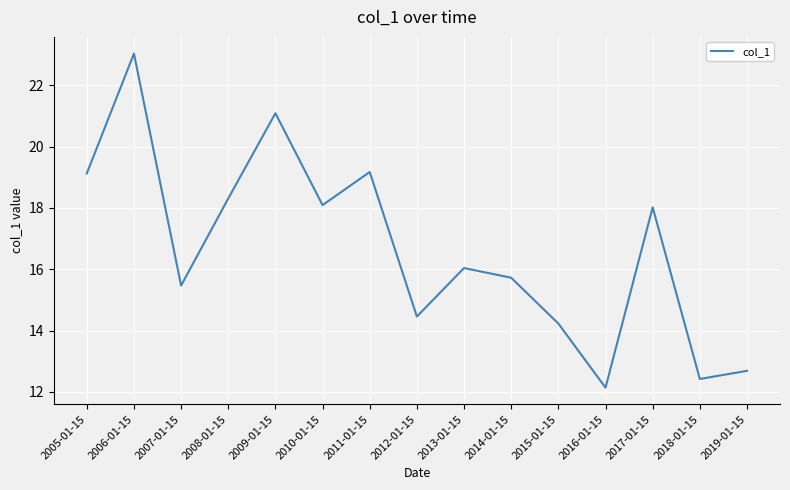

Which has a higher value, 2010-01-15 or 2018-01-15?

2010-01-15